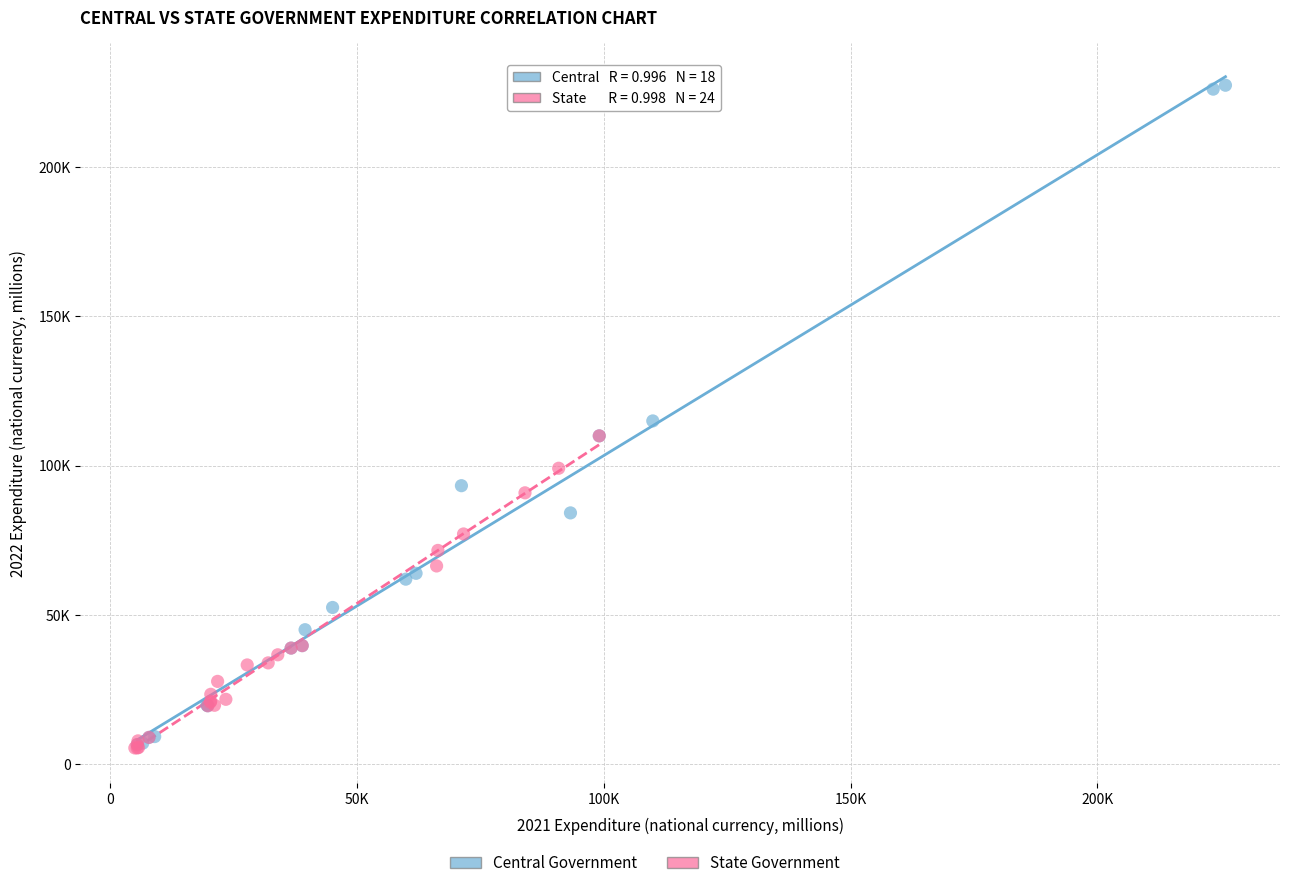

Which series reaches the maximum Y coordinate?

Central Government